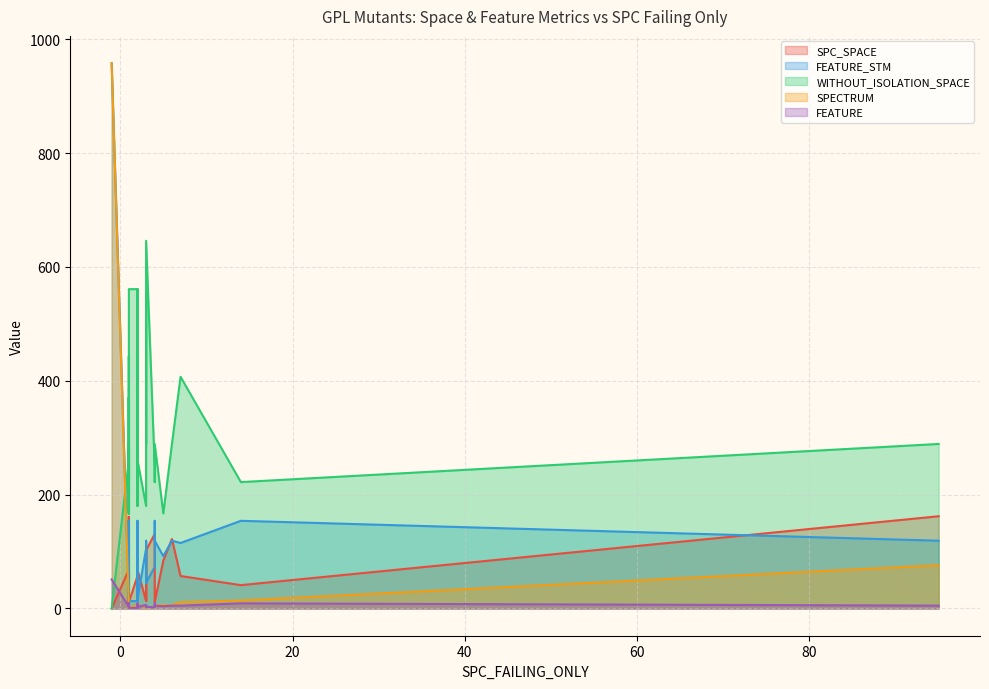

Reading left to right, what are all the values shown in this chart?

SPC_SPACE: 18	68	0	122	162	0	57	21	10	0	90	14	18	68	131	161	12	71	13	102	11	67	2	18	82	21	32	57	11	14	84	10	41	7	13	29	14	109	68	11
FEATURE_STM: 154	17	958	119	119	958	115	119	92	958	102	154	154	119	73	119	105	119	119	45	119	119	90	154	45	119	14	13	105	105	92	17	154	52	105	13	92	102	17	13
WITHOUT_ISOLATION_SPACE: 222	261	0	289	289	0	407	289	167	0	407	222	222	289	249	289	180	289	289	646	289	289	168	222	554	289	371	561	180	180	167	261	222	443	180	561	167	407	261	561
SPECTRUM: 2	2	958	6	76	958	11	3	2	958	2	2	2	1	3	2	2	4	4	2	6	2	2	6	3	1	1	5	2	3	6	2	14	2	3	3	1	2	6	2
FEATURE: 9	3	51	5	5	51	5	5	4	51	4	9	9	5	2	5	6	5	5	3	5	5	3	9	3	5	3	1	6	6	4	3	9	4	6	1	4	4	3	1